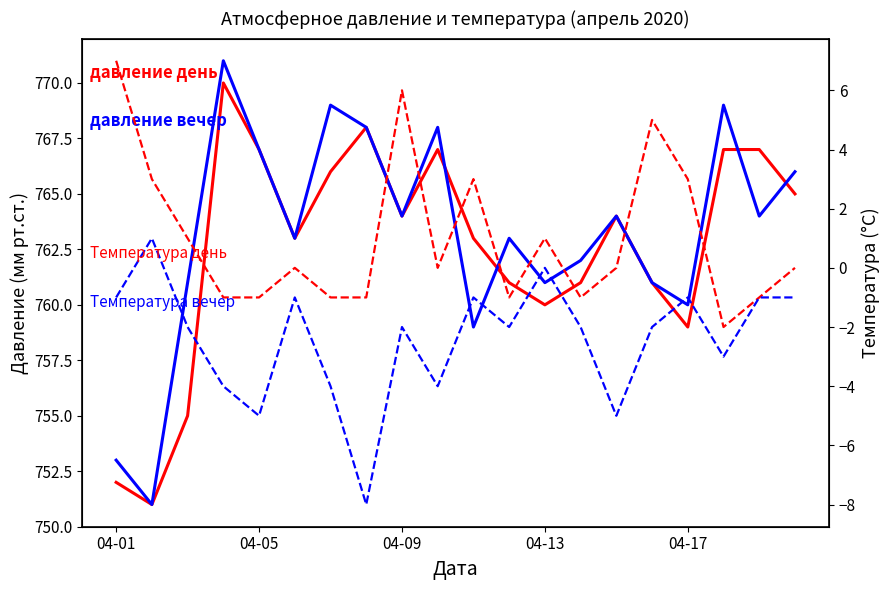

The value of Температура день at 14 is 0. True or false?

True